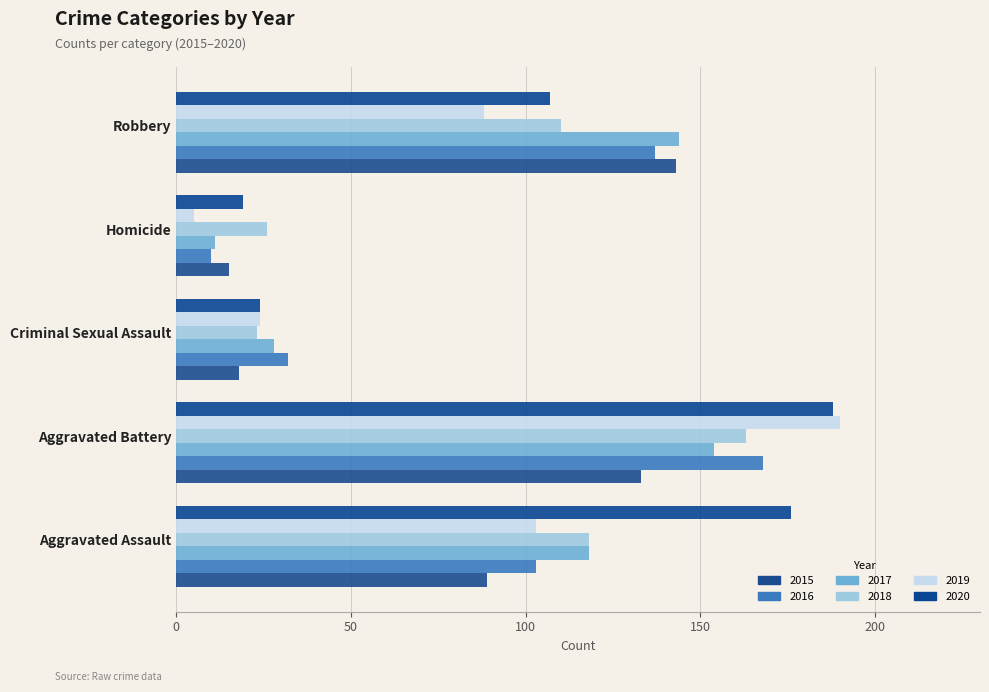

At which category is the sum across all series the highest?

Aggravated Battery